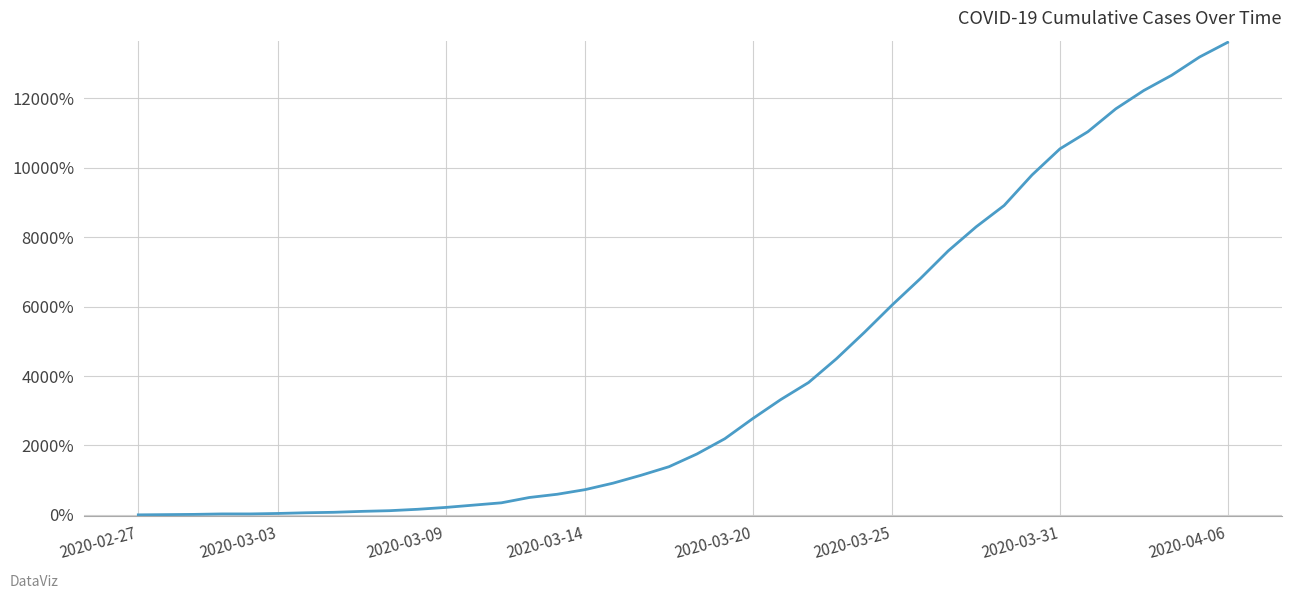

What is the maximum value shown in the chart?

13613.3